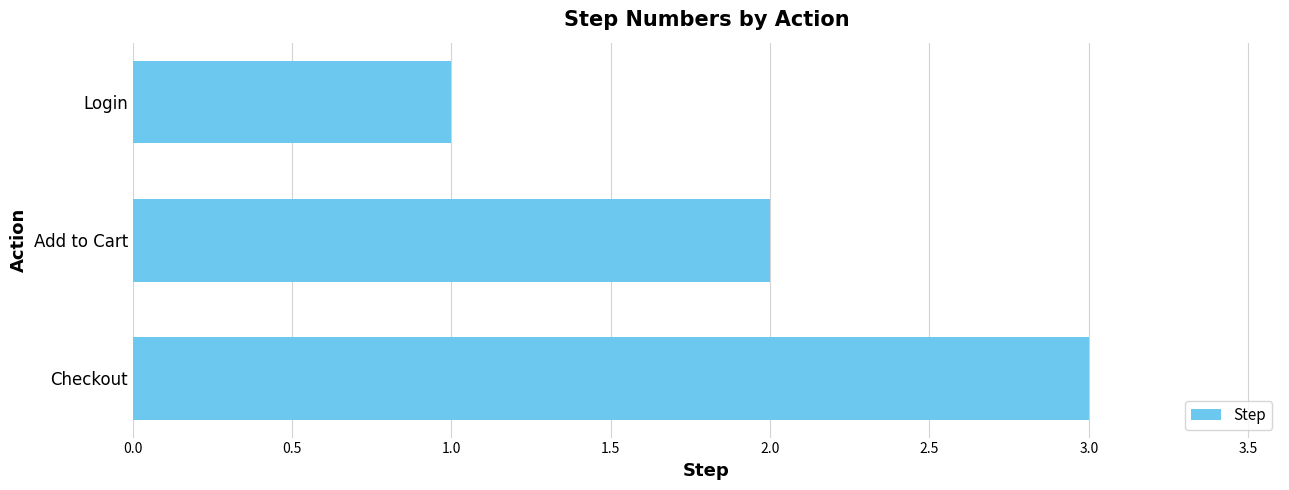

What position from the bottom is Add to Cart?

2